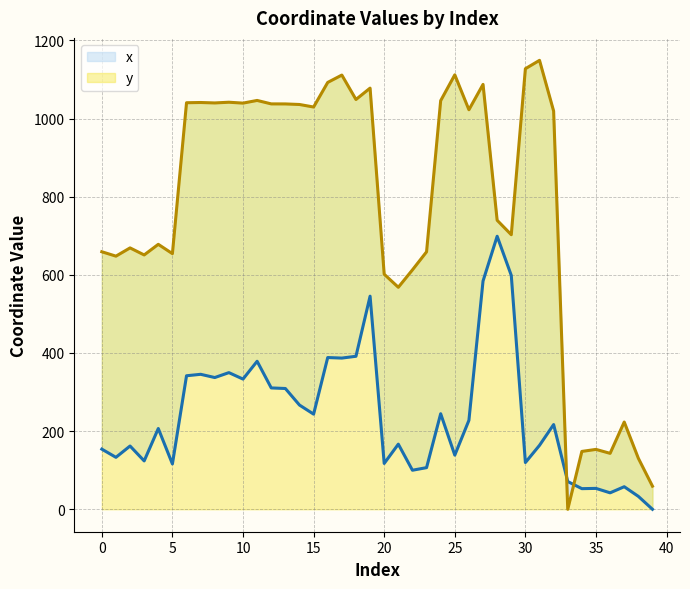

Rank the categories by y value from lowest to highest.

33, 39, 38, 36, 34, 35, 37, 21, 20, 22, 1, 3, 5, 23, 0, 2, 4, 29, 28, 32, 26, 15, 14, 13, 12, 10, 8, 6, 7, 9, 24, 11, 18, 19, 27, 16, 17, 25, 30, 31